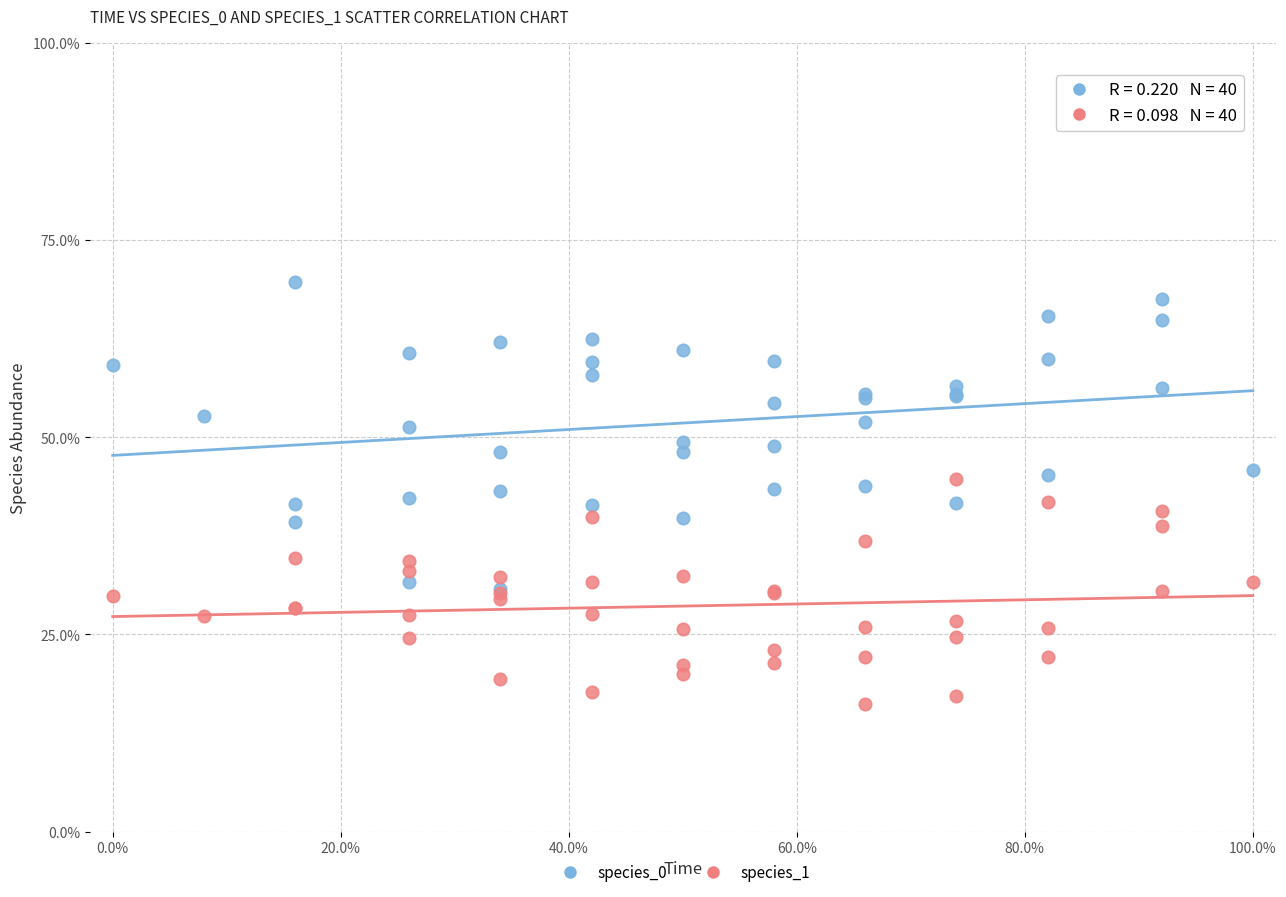

What are all the series names shown in the legend?

species_0, species_1